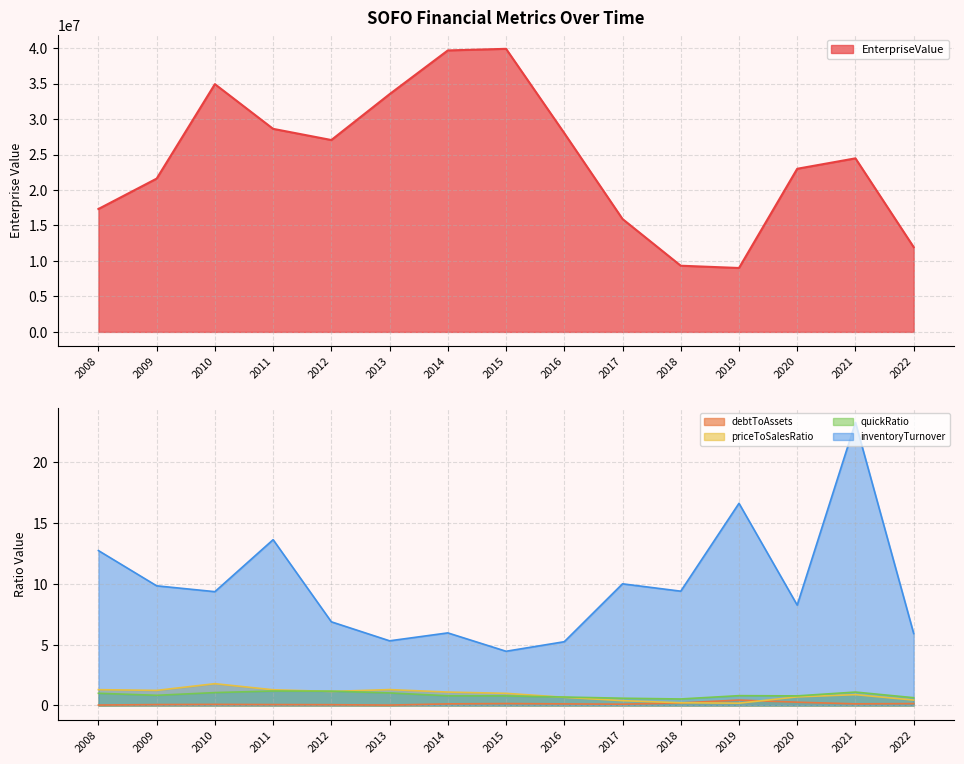

Reading left to right, what are all the values shown in this chart?

EnterpriseValue: 2008=17322406.2	2009=21602456.0	2010=34914669.2	2011=28615931.2	2012=27040855.8	2013=33505093.3	2014=39666846.9	2015=39892638.4	2016=28011975.0	2017=15910265.6	2018=9327608.0	2019=9008297.1	2020=22990859.0	2021=24459380.0	2022=11945660.5
debtToAssets: 2008=0.0	2009=0.1	2010=0.1	2011=0.1	2012=0.1	2013=0.0	2014=0.1	2015=0.2	2016=0.1	2017=0.1	2018=0.2	2019=0.4	2020=0.3	2021=0.1	2022=0.2
priceToSalesRatio: 2008=1.3	2009=1.2	2010=1.8	2011=1.3	2012=1.2	2013=1.3	2014=1.1	2015=1.0	2016=0.7	2017=0.4	2018=0.2	2019=0.2	2020=0.7	2021=0.9	2022=0.4
quickRatio: 2008=1.0	2009=0.8	2010=1.1	2011=1.2	2012=1.2	2013=1.0	2014=0.8	2015=0.8	2016=0.7	2017=0.6	2018=0.5	2019=0.8	2020=0.8	2021=1.1	2022=0.6
inventoryTurnover: 2008=12.7	2009=9.8	2010=9.4	2011=13.6	2012=6.9	2013=5.3	2014=6.0	2015=4.5	2016=5.2	2017=10.0	2018=9.4	2019=16.6	2020=8.3	2021=23.3	2022=5.9